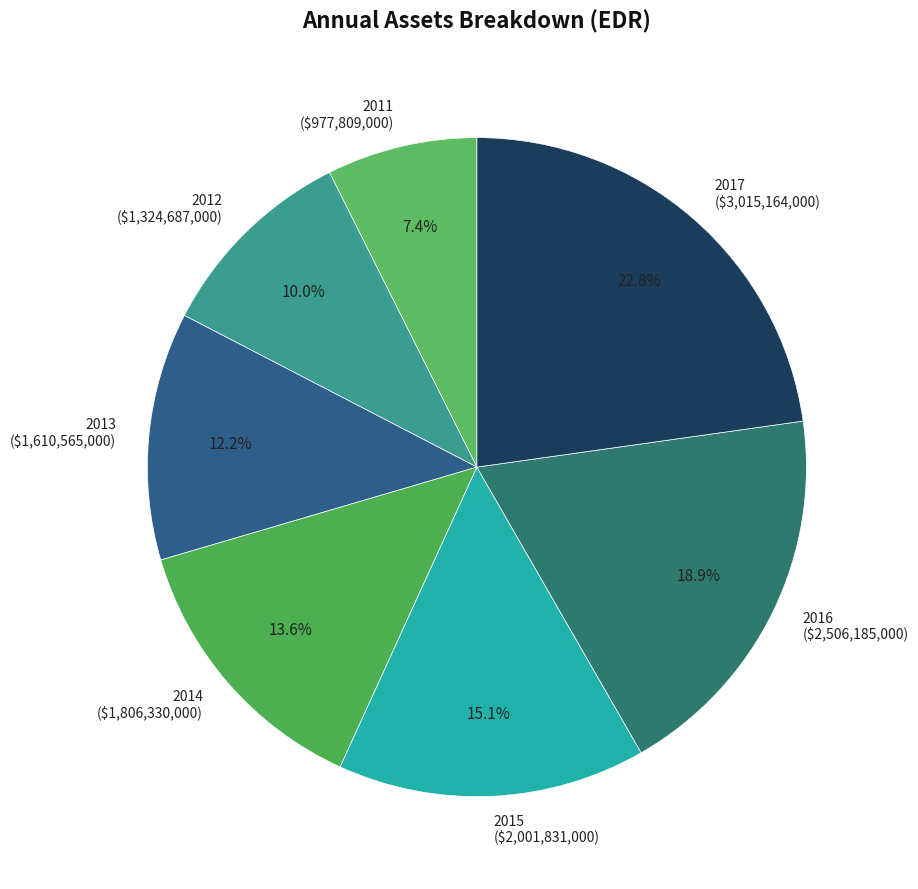

Is there any slice that represents more than half of the pie?

No